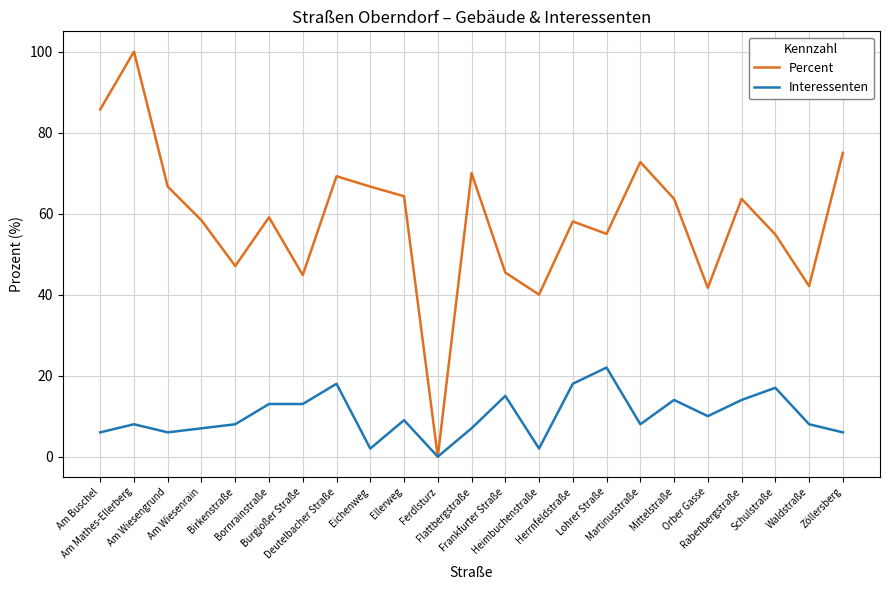

Rank the series by their average value, from lowest to highest.

Interessenten, Percent